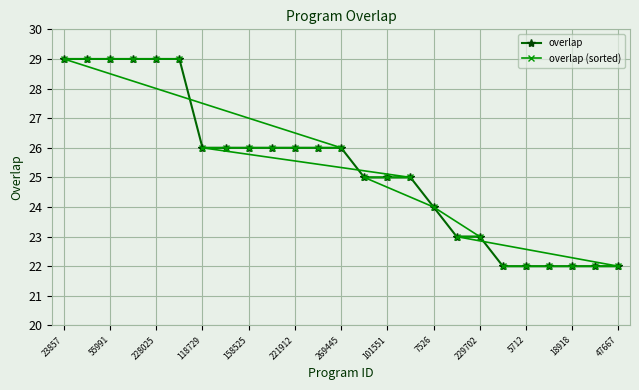

What is the average value of the overlap (sorted) series?

25